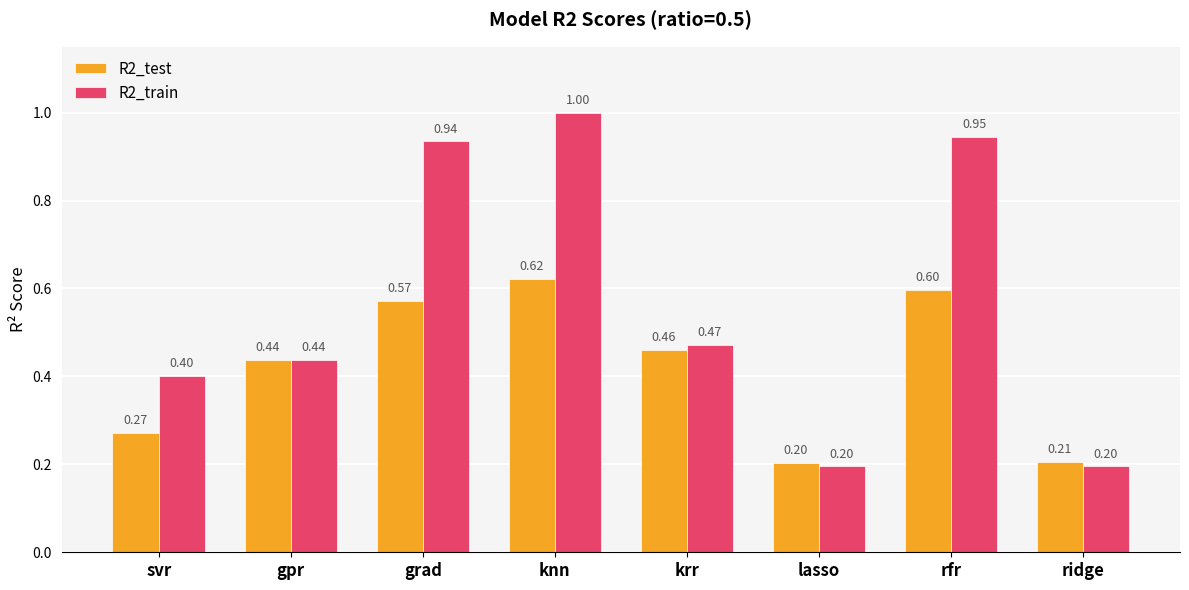

The value of R2_test at grad is 0.8. True or false?

False